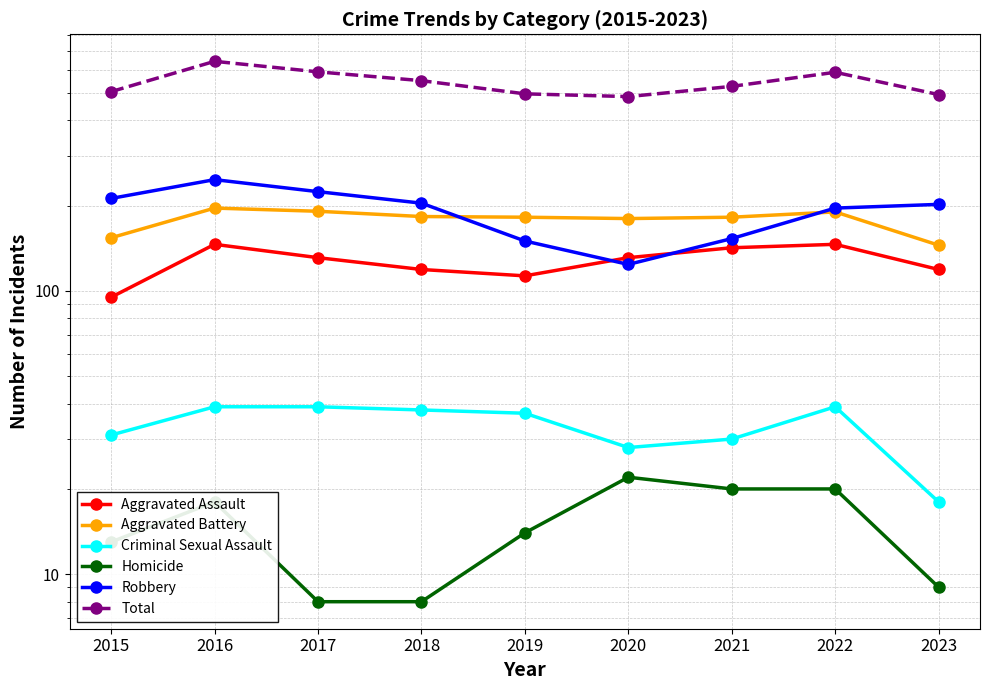

Which series ends up on top after the final intersection of Aggravated Assault and Robbery?

Robbery